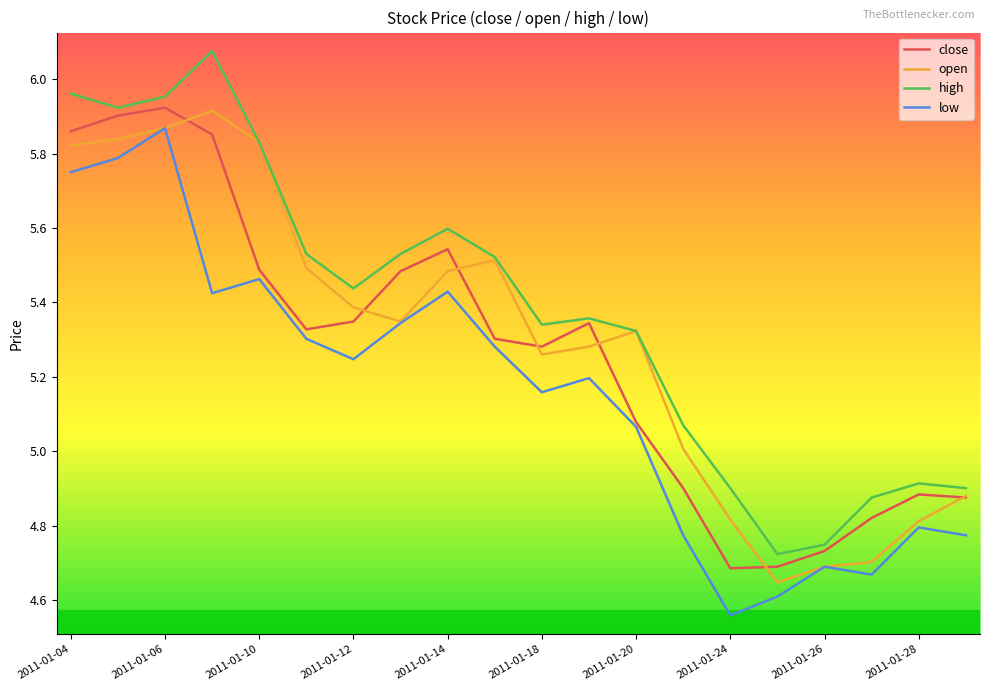

Which series has the largest total across all categories?

high